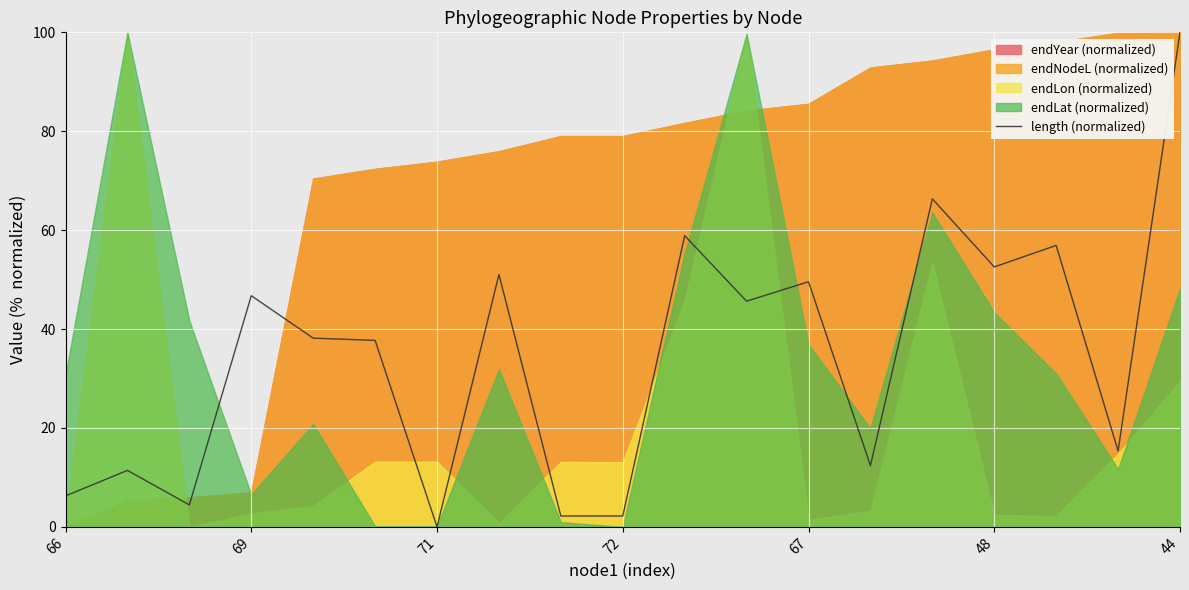

What is the value of the 4th point from the left?

46.7